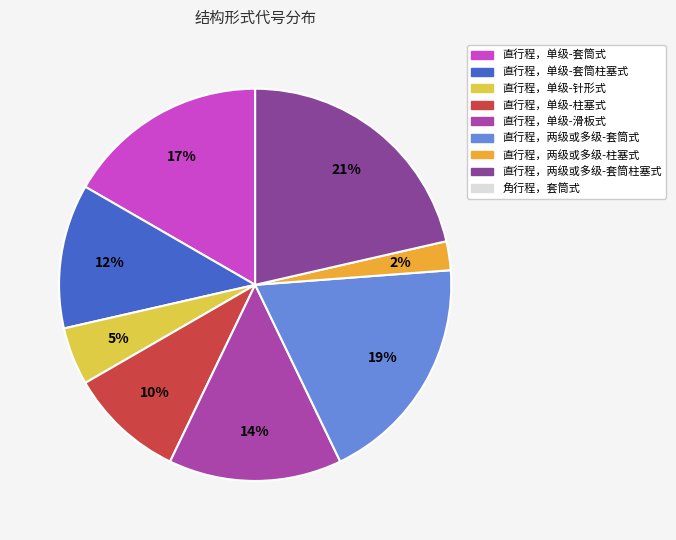

Rank the categories by value from highest to lowest.

直行程，两级或多级-套筒柱塞式, 直行程，两级或多级-套筒式, 直行程，单级-套筒式, 直行程，单级-滑板式, 直行程，单级-套筒柱塞式, 直行程，单级-柱塞式, 直行程，单级-针形式, 直行程，两级或多级-柱塞式, 角行程，套筒式